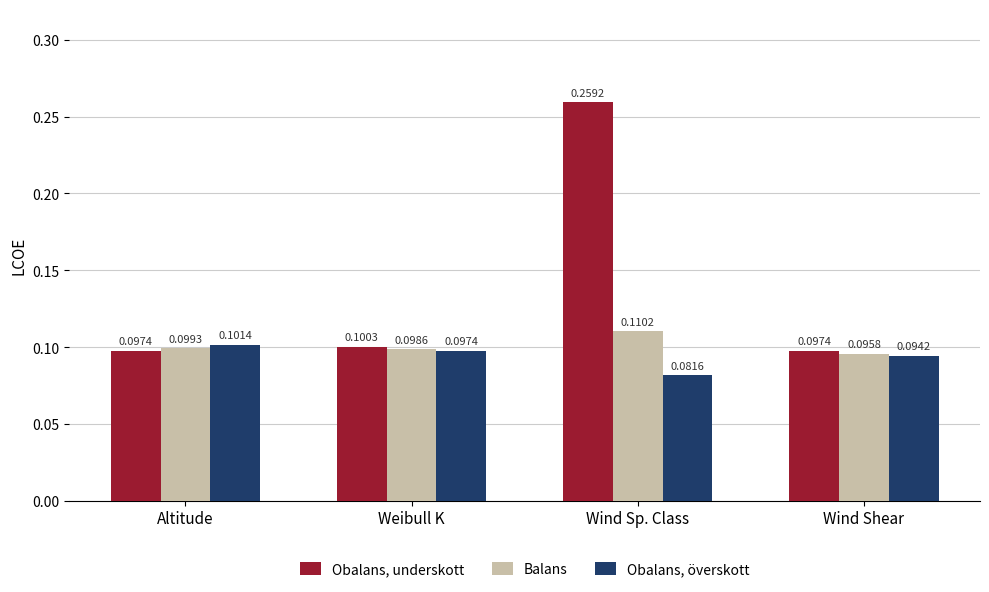

What is the sum of all Obalans, överskott values?

0.4